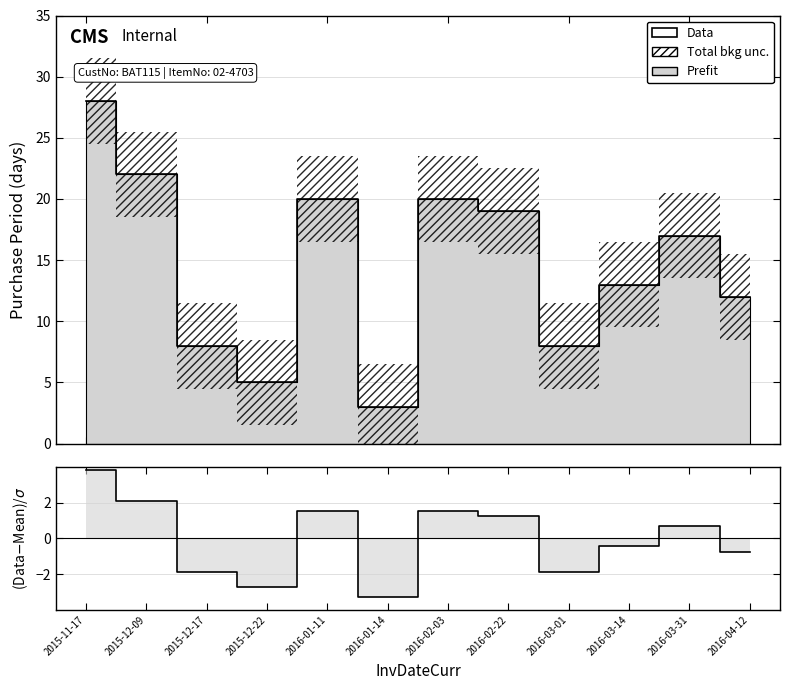

What is the average value of the Data series?

14.6